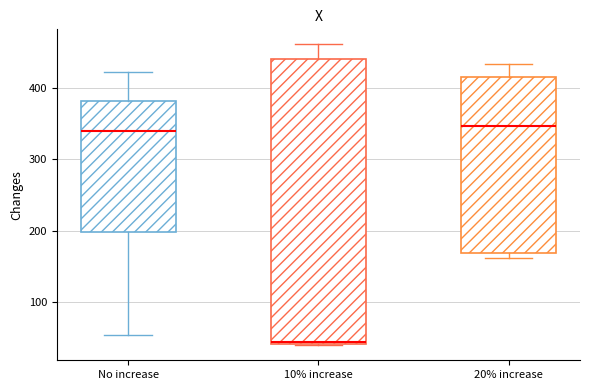

Reading left to right, transcribe this box plot: for each box, give where its median line is, the range the box spans, and where its two whiskers end, as read against the y-axis. The values are not printed on the chart, so give them approximately, as read against the axis.

No increase: median 340, box 200 to 380, whiskers 50 to 420
10% increase: median 40, box 40 to 440, whiskers 40 to 460
20% increase: median 350, box 170 to 420, whiskers 160 to 430